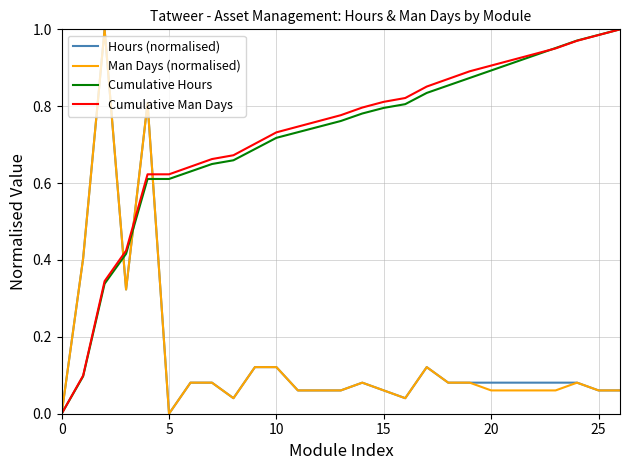

Is it true that Cumulative Hours equals 0.8 at 15?

True